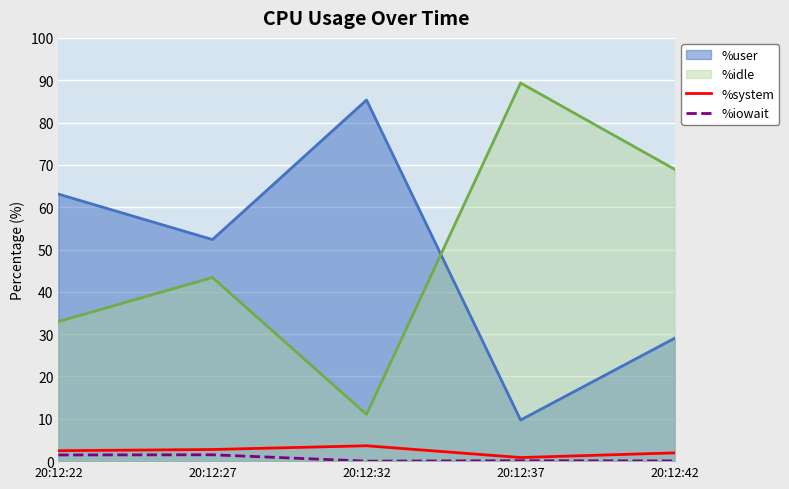

At 20:12:27, list the series in order from smallest to largest.

%iowait, %system, %idle, %user